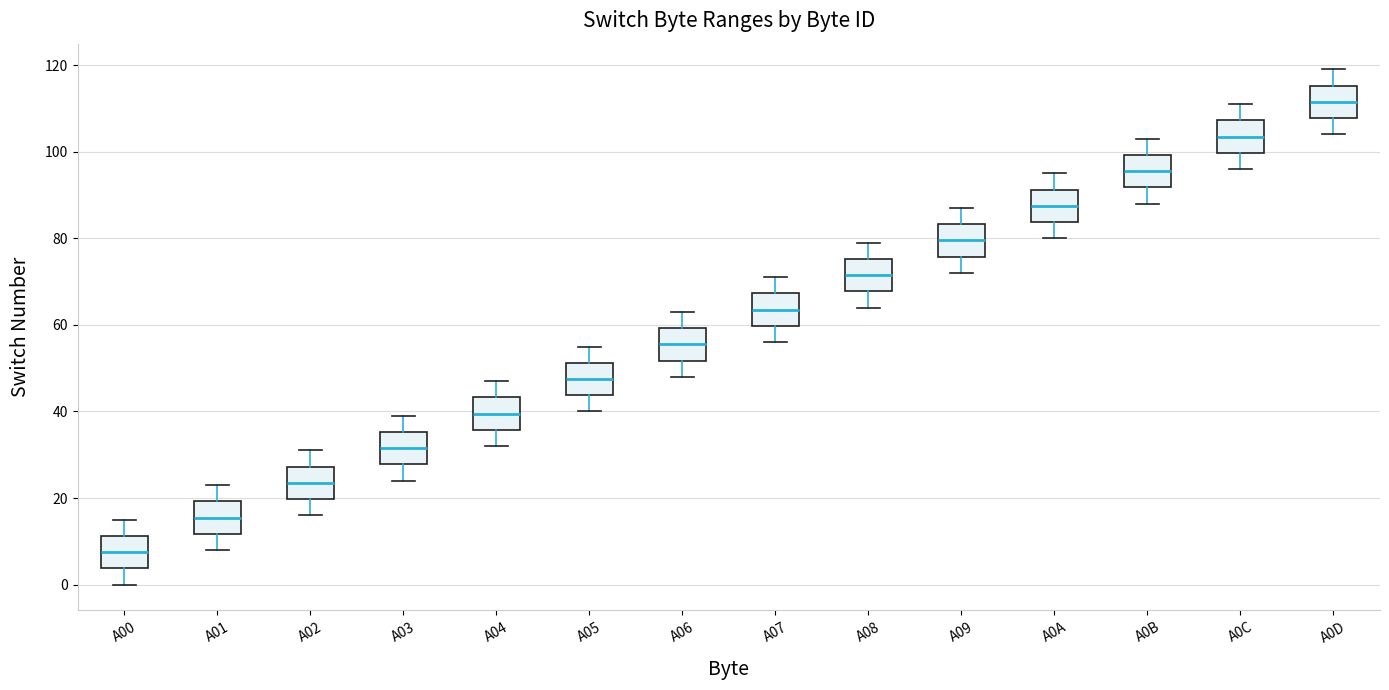

Where does the lower whisker of the box for A08 end on the y-axis? The values are not printed on the chart, so give them approximately, as read against the axis.

64